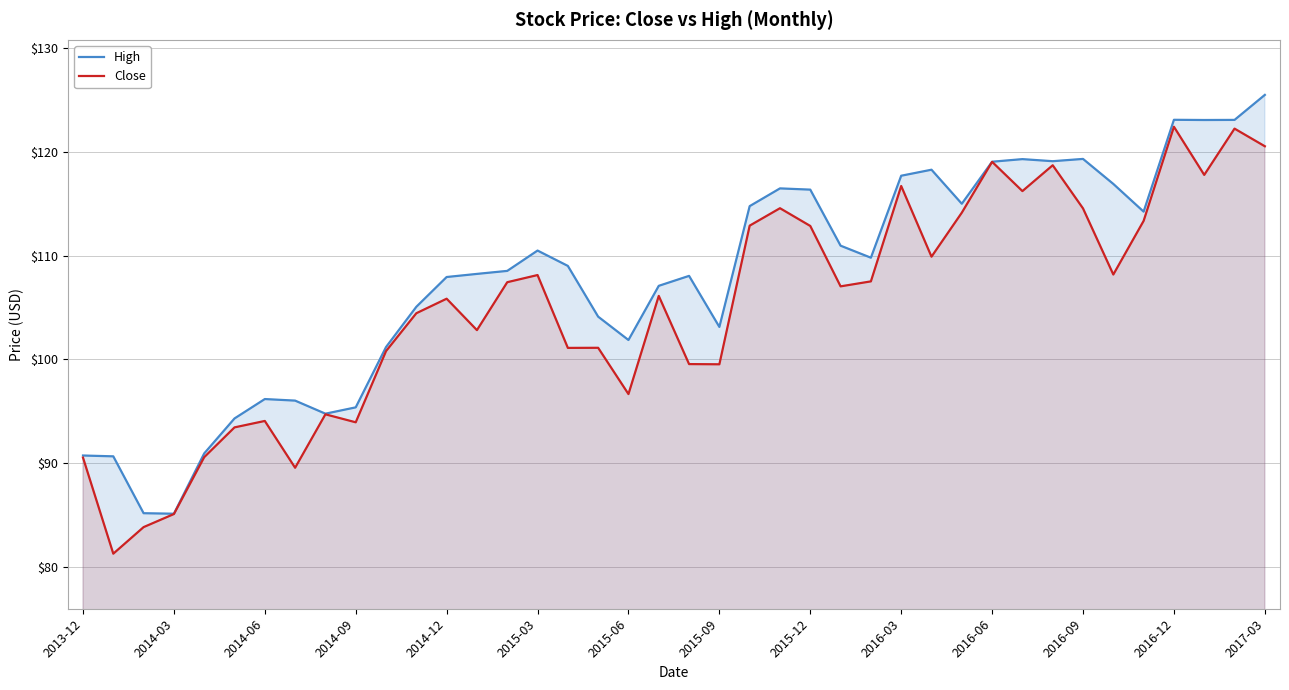

Reading right to left, extract all data points from this chart.

High: 125.5	123.1	123.1	123.1	114.2	116.9	119.3	119.1	119.3	119.0	115.0	118.3	117.7	109.8	111.0	116.4	116.5	114.8	103.1	108.0	107.1	101.9	104.1	109.0	110.5	108.5	108.2	107.9	105.1	101.2	95.4	94.8	96.0	96.2	94.3	90.9	85.1	85.2	90.7	90.7
Close: 120.5	122.2	117.8	122.4	113.3	108.2	114.5	118.7	116.2	119.0	114.1	109.9	116.7	107.5	107.0	112.9	114.6	112.9	99.5	99.5	106.1	96.7	101.1	101.1	108.1	107.4	102.8	105.8	104.5	100.8	93.9	94.7	89.6	94.1	93.5	90.6	85.1	83.8	81.3	90.5